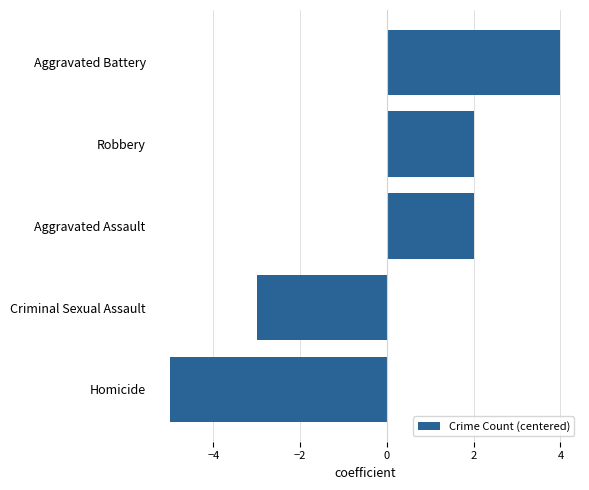

Reading top to bottom, what are all the values shown in this chart?

4	2	2	-3	-5